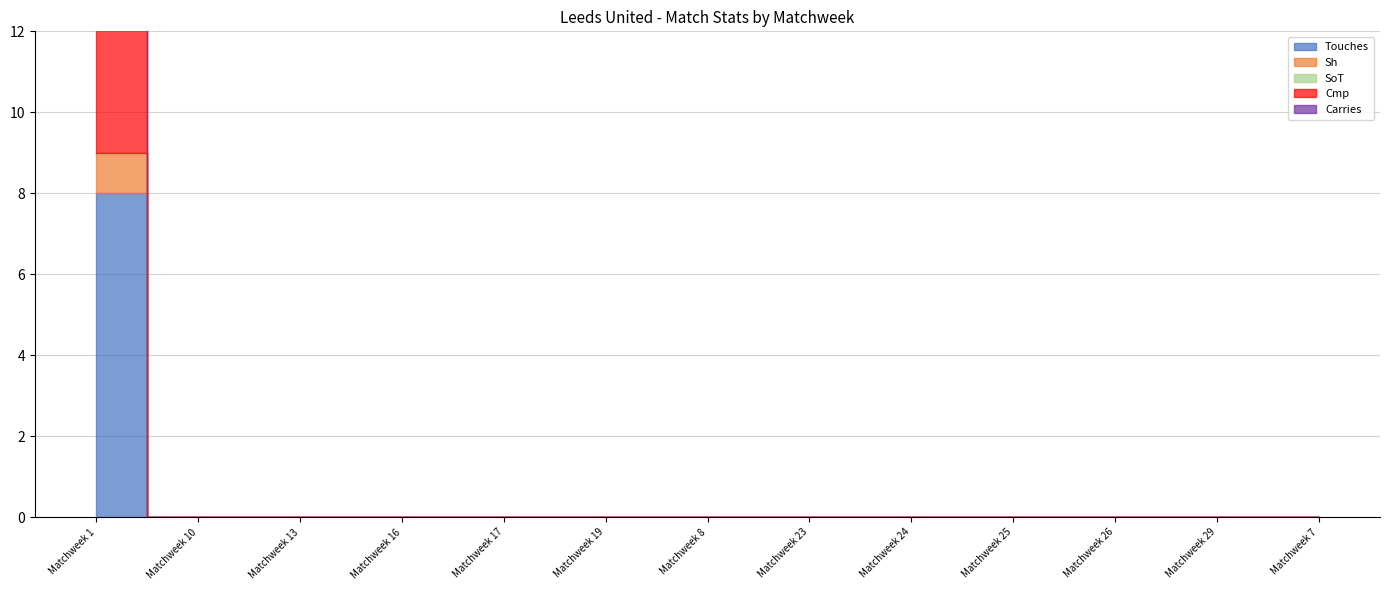

What are all the series names shown in the legend?

Touches, Sh, SoT, Cmp, Carries